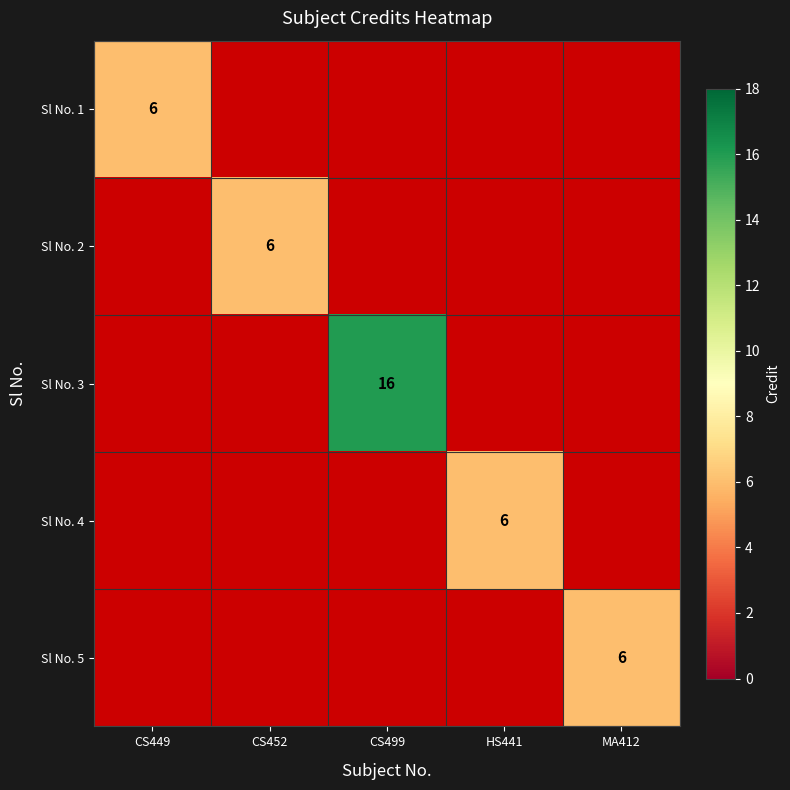

True or false: Sl No. 2 has a value of 6 at CS452.

True